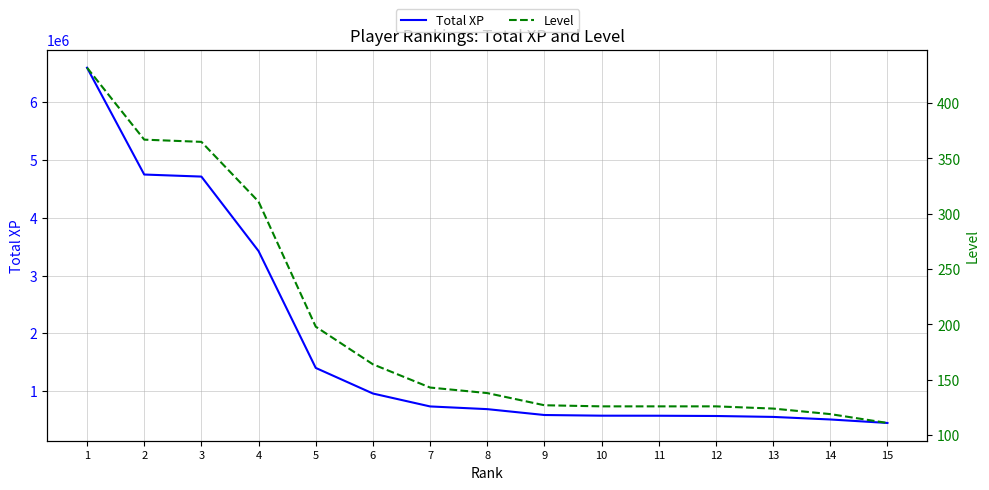

What is the total value across all series at 8?

687003